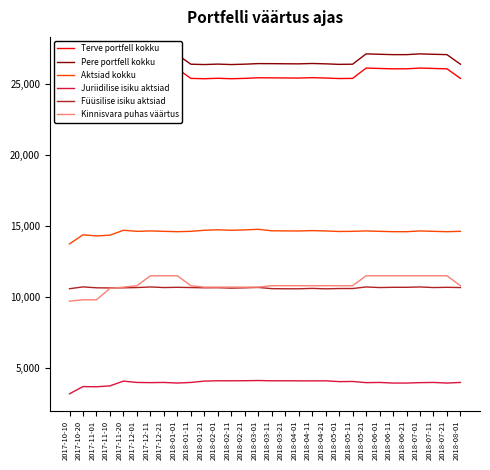

How many data points in Kinnisvara puhas väärtus are above 10783?

10